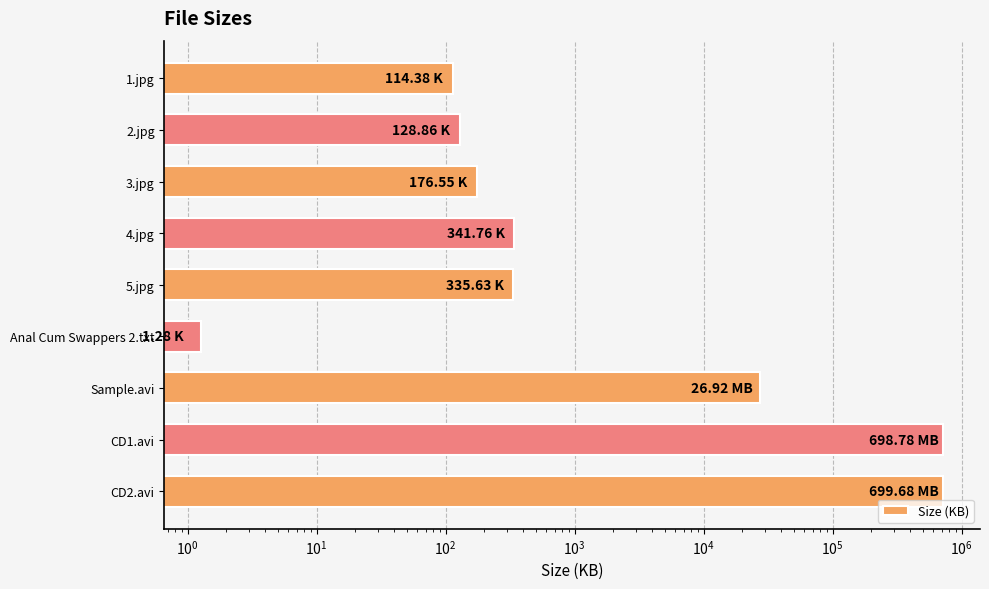

What is the change in value from Anal Cum Swappers 2.txt to CD2.avi?

+716471.0